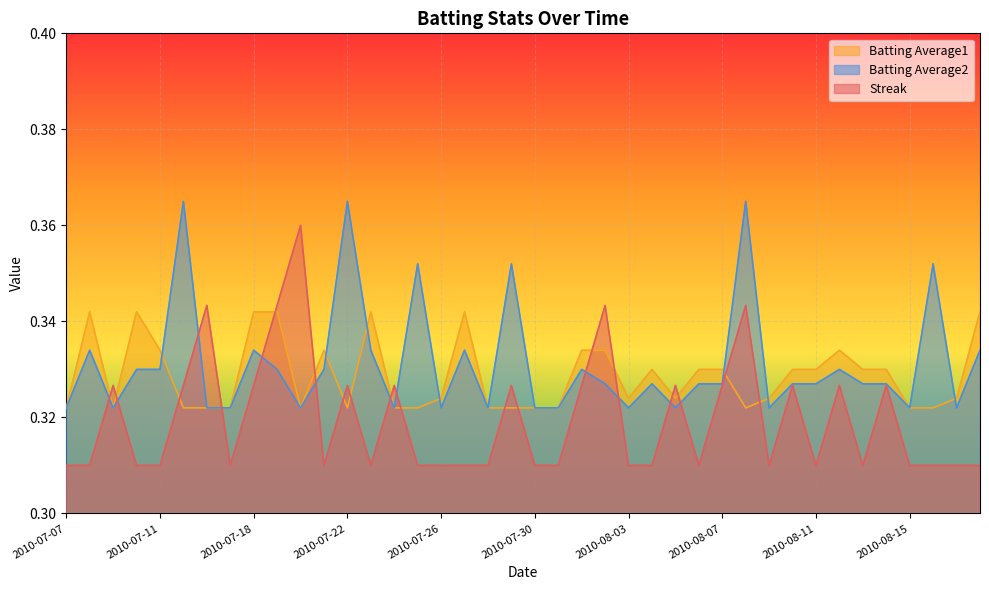

Does the chart display data point markers on the line(s)?

No